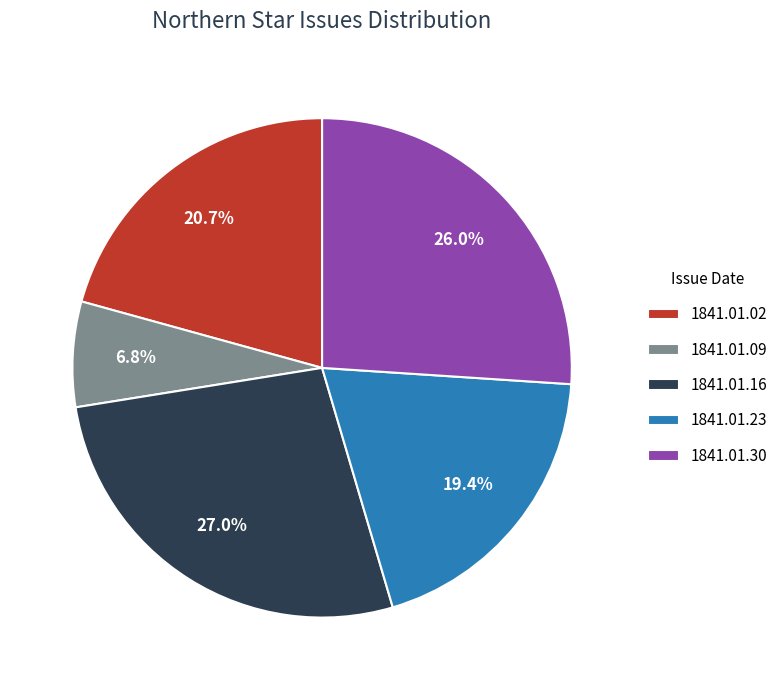

Count the number of slices in the pie.

5